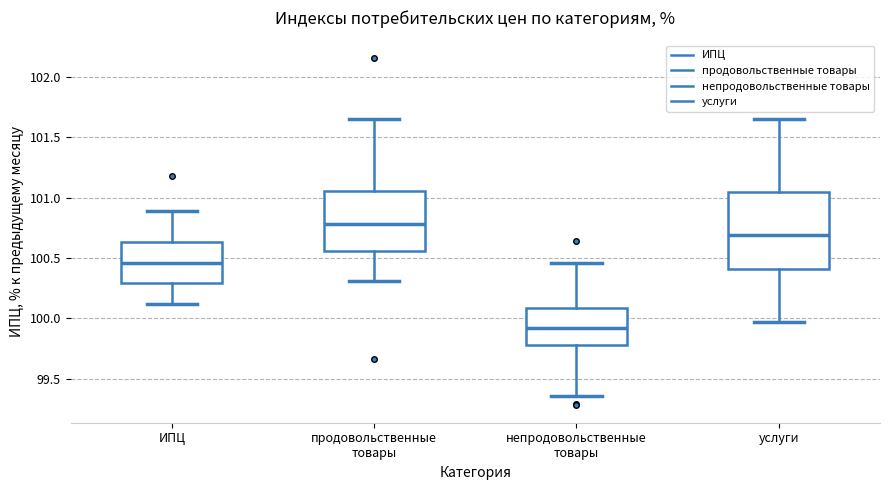

Which box's median line is the lowest?

непродовольственные товары